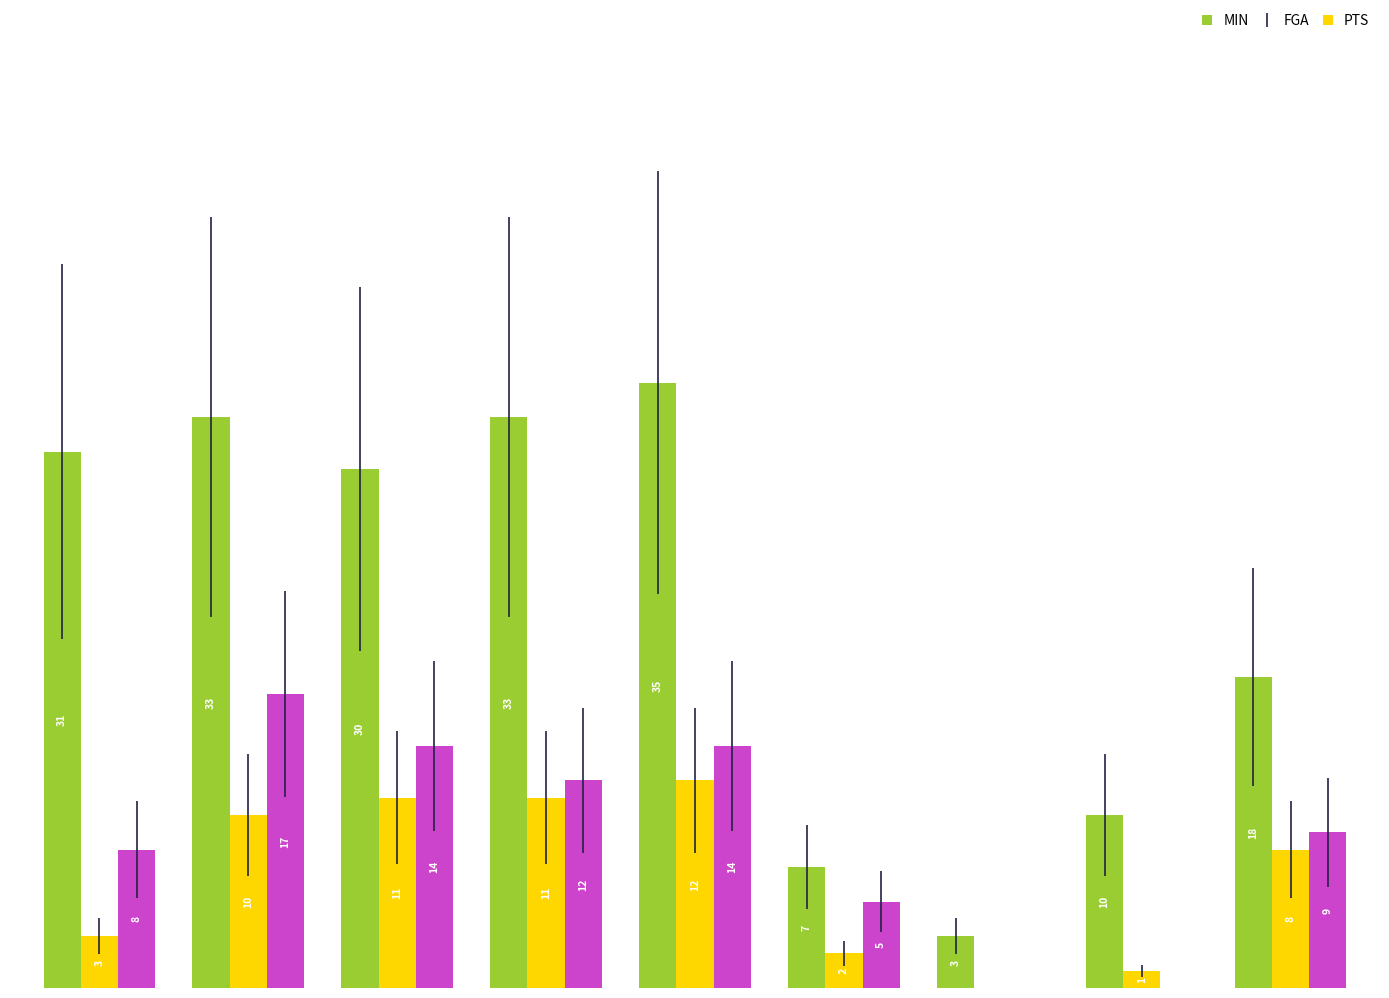

Which series has the largest total across all categories?

MIN